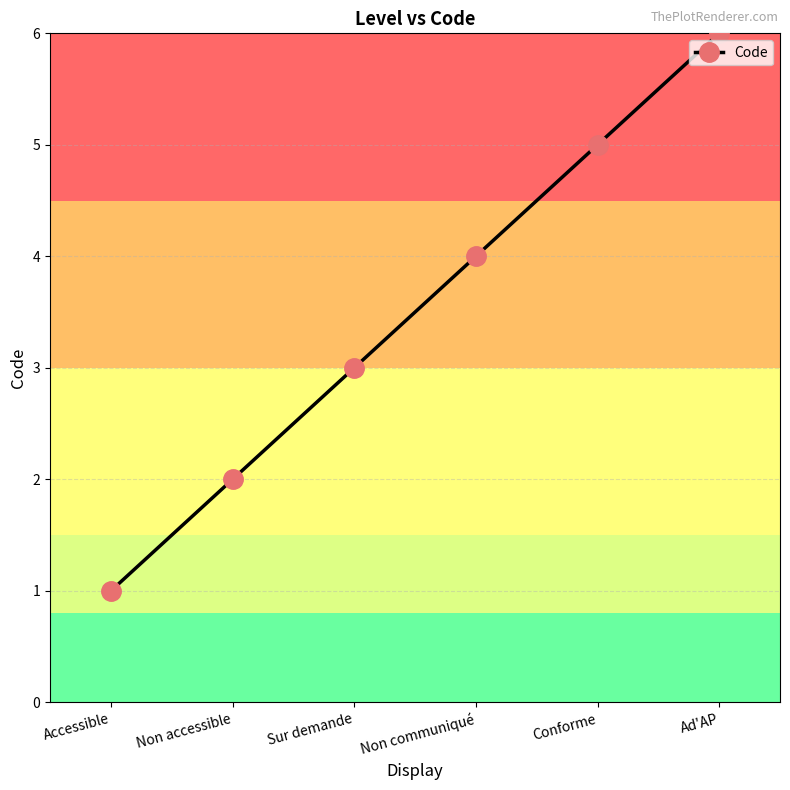

What is the change in value from Accessible to Non communiqué?

+3